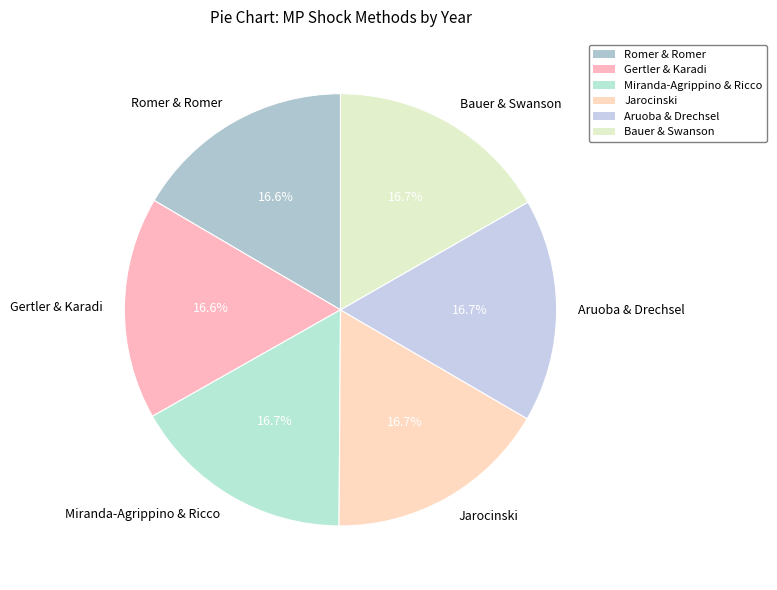

What percentage is NOT represented by Jarocinski?

83.3%